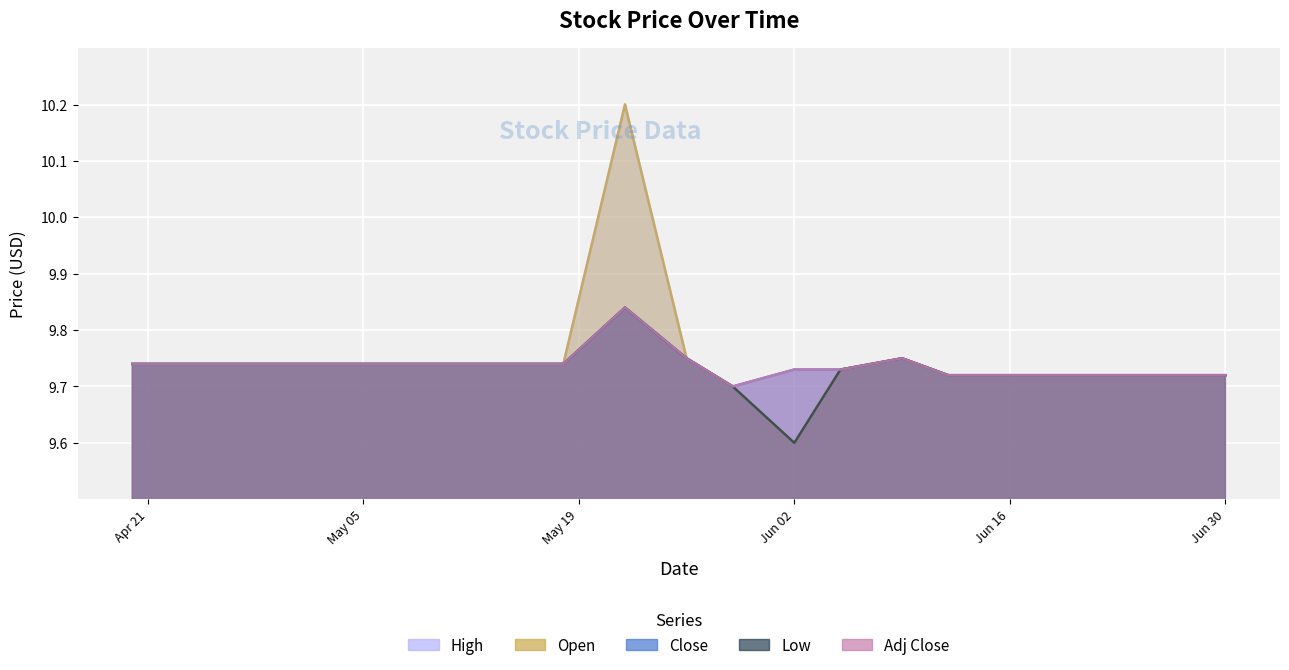

How many lines are shown in the chart?

5